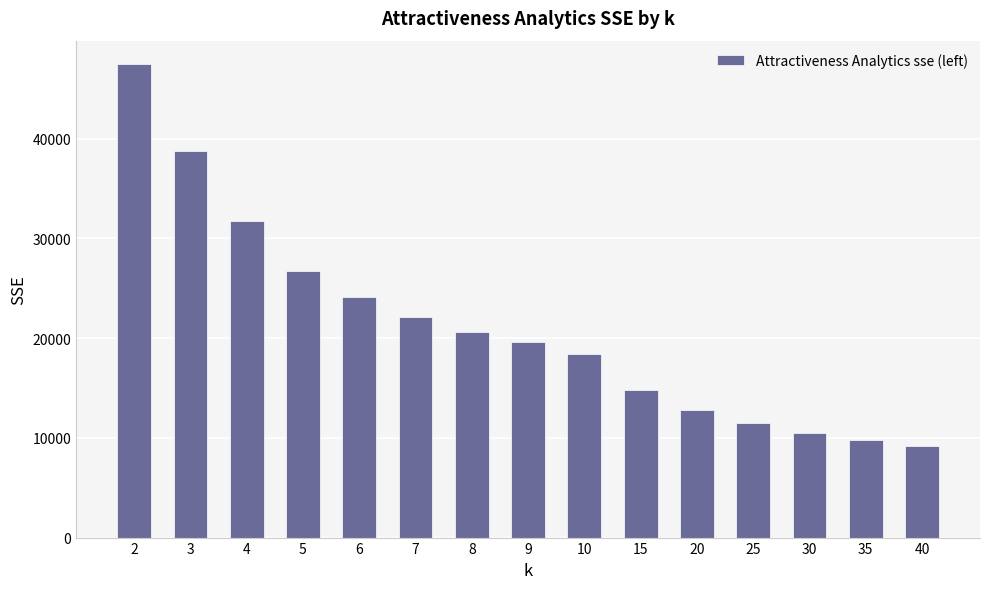

Which label corresponds to the largest value in the chart?

2